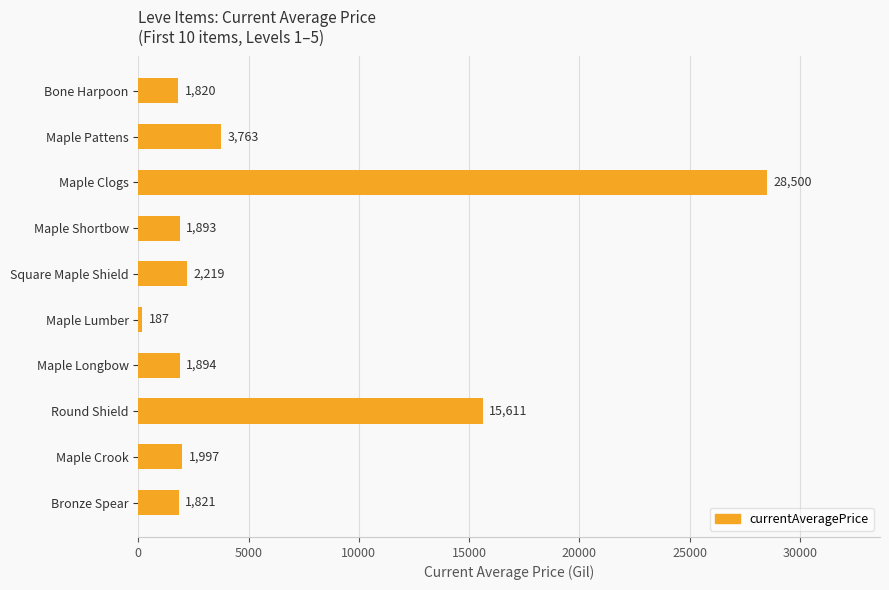

Which has a higher value, Round Shield or Maple Clogs?

Maple Clogs